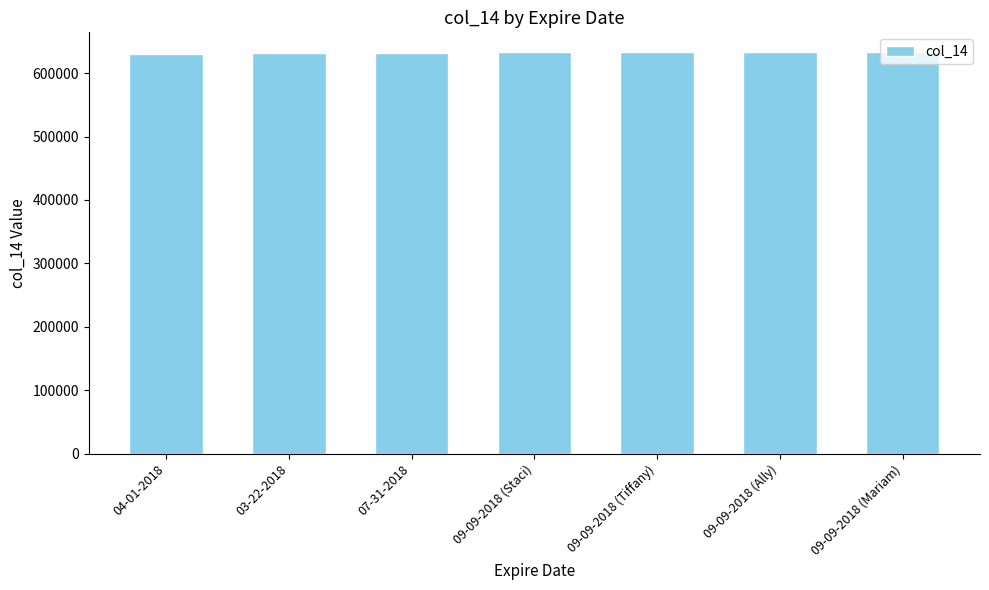

What is the smallest value displayed?

630395